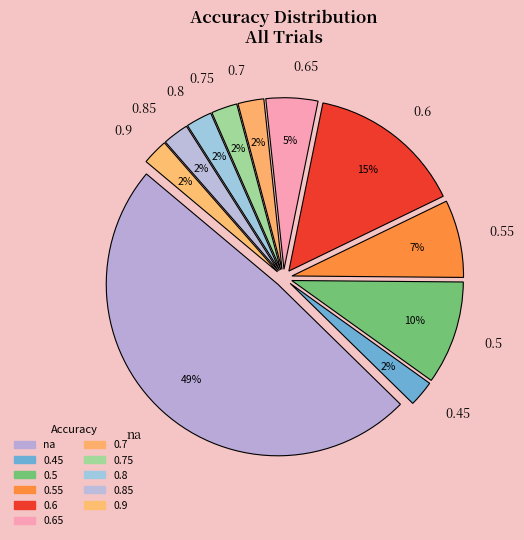

Combined, do 0.45 and na account for over 50%?

Yes